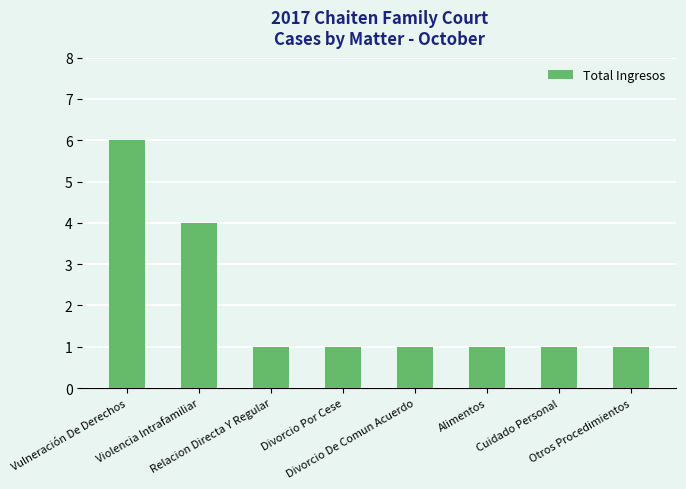

Approximately how many times larger is the value at Divorcio Por Cese compared to Vulneración De Derechos?

0.2